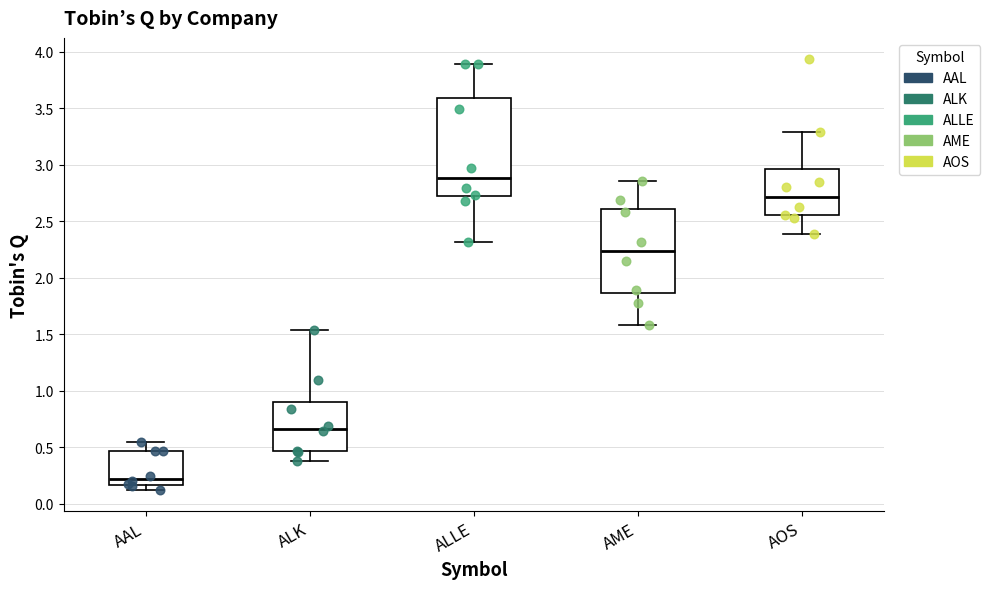

Which box has the lowest median line?

AAL